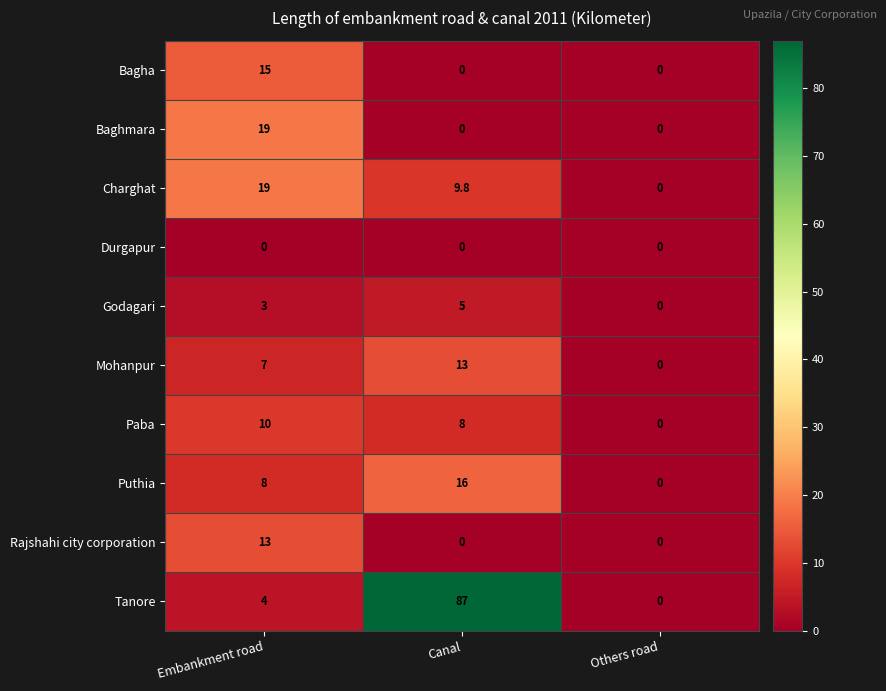

What is the spread (max minus min) of values at Embankment road?

19.0